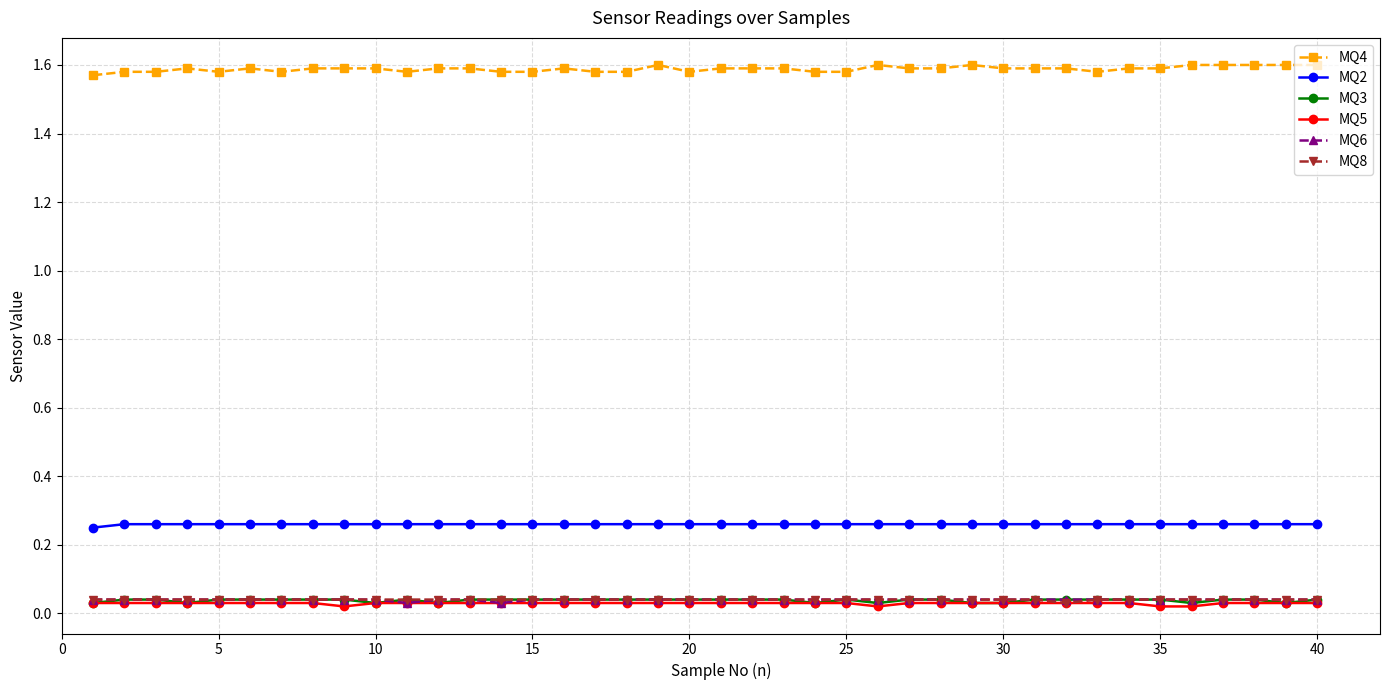

True or false: MQ5 and MQ4 cross at least once.

False